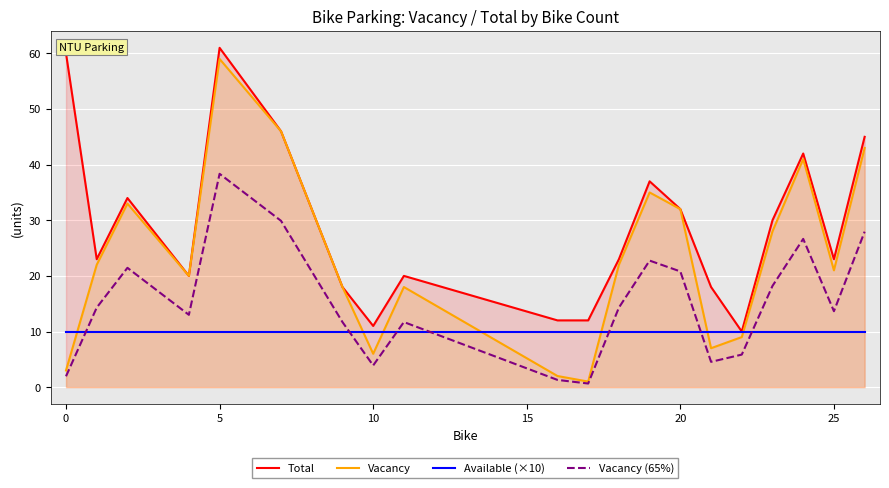

Reading right to left, list all the values displayed in this chart.

Total: 45.0	23.0	42.0	30.0	10.0	18.0	32.0	37.0	23.0	12.0	12.0	20.0	11.0	18.0	46.0	61.0	20.0	34.0	23.0	60.0
Vacancy: 43.0	21.0	41.0	28.0	9.0	7.0	32.0	35.0	22.0	1.0	2.0	18.0	6.0	18.0	46.0	59.0	20.0	33.0	22.0	3.0
Available (×10): 10.0	10.0	10.0	10.0	10.0	10.0	10.0	10.0	10.0	10.0	10.0	10.0	10.0	10.0	10.0	10.0	10.0	10.0	10.0	10.0
Vacancy (65%): 27.9	13.7	26.7	18.2	5.9	4.5	20.8	22.8	14.3	0.7	1.3	11.7	3.9	11.7	29.9	38.4	13.0	21.4	14.3	2.0